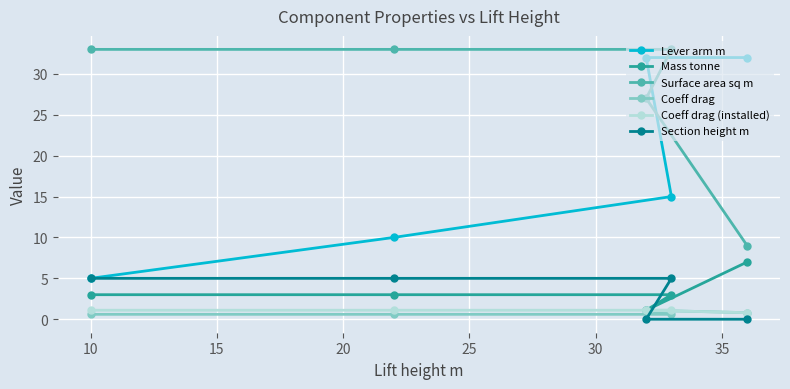

How many Mass tonne values are between 3 and 4?

3